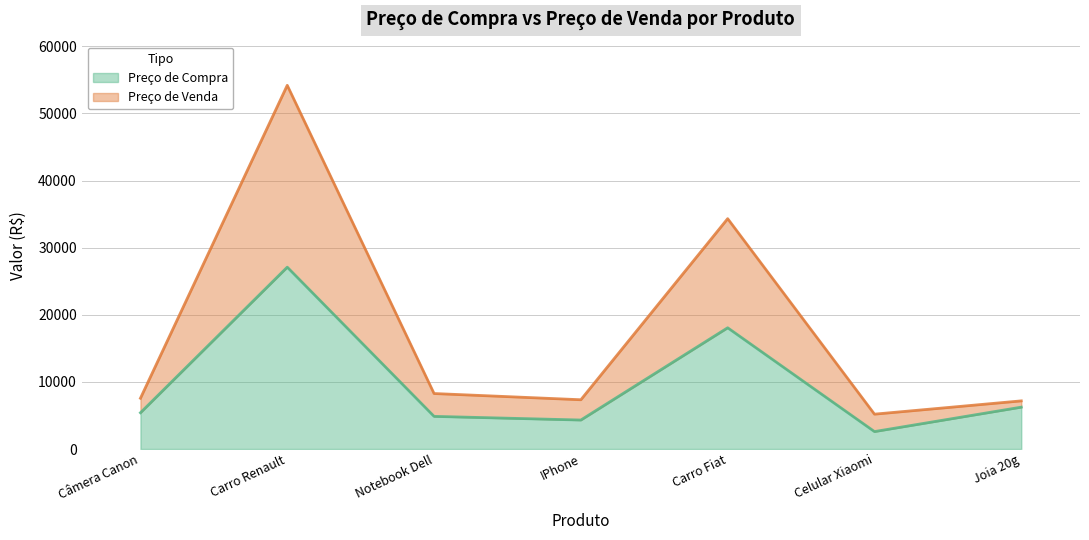

The Preço de Compra series shows 9500.2 at Câmera Canon. True or false?

False